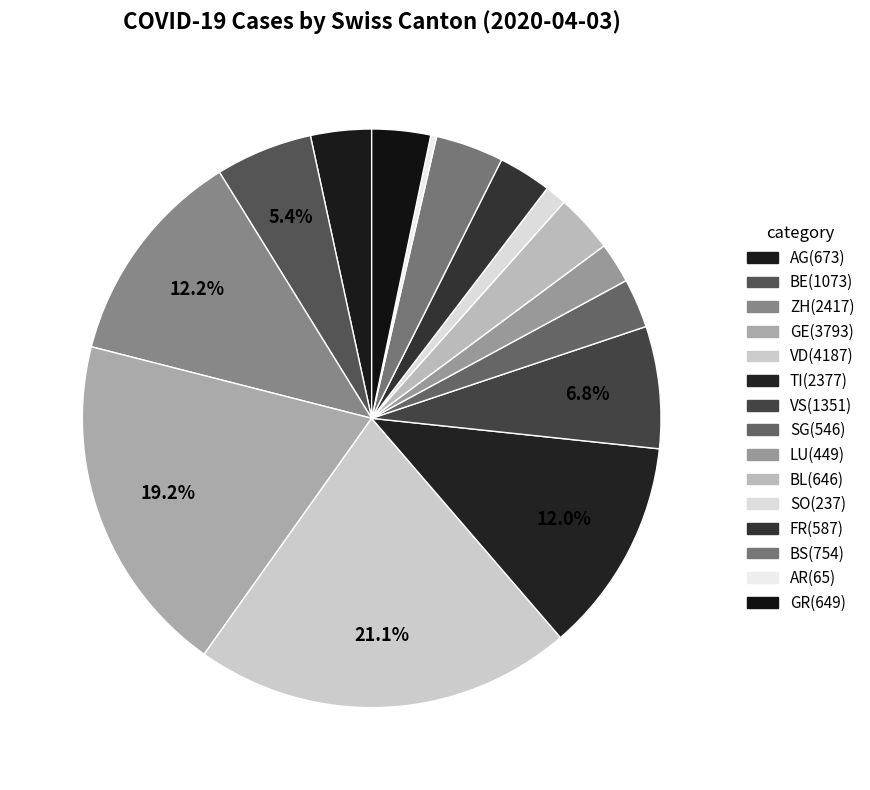

What is the ratio of the value at SO to the value at BL?

0.4